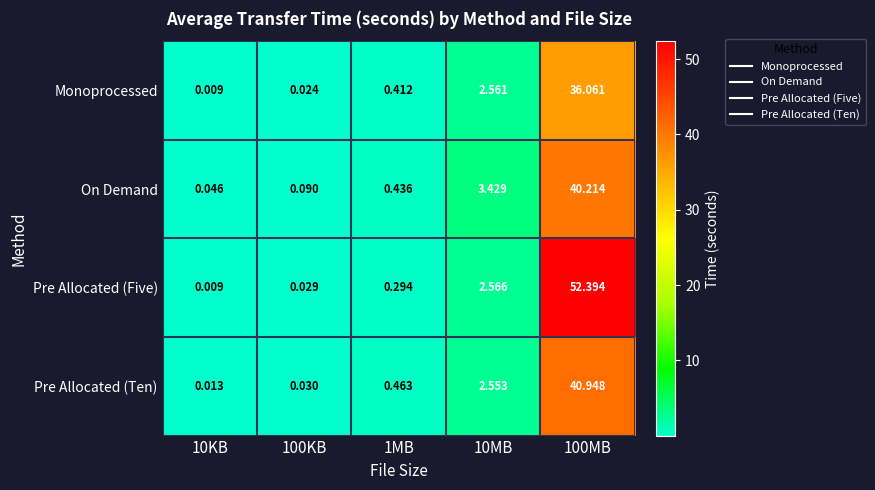

Which series changed the most between 10KB and 1MB?

Pre Allocated (Ten)